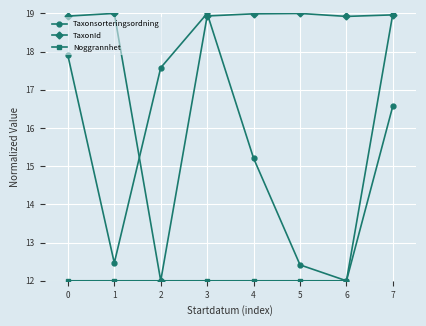

What is the greatest value displayed?

19.0